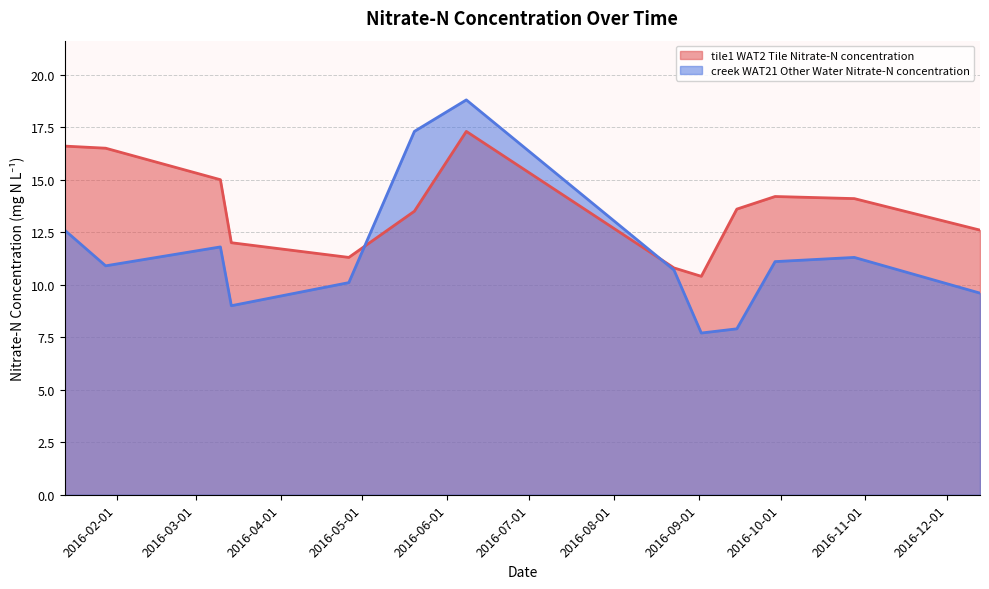

List the series in order of their overall mean, lowest first.

creek WAT21 Other Water Nitrate-N concentration, tile1 WAT2 Tile Nitrate-N concentration